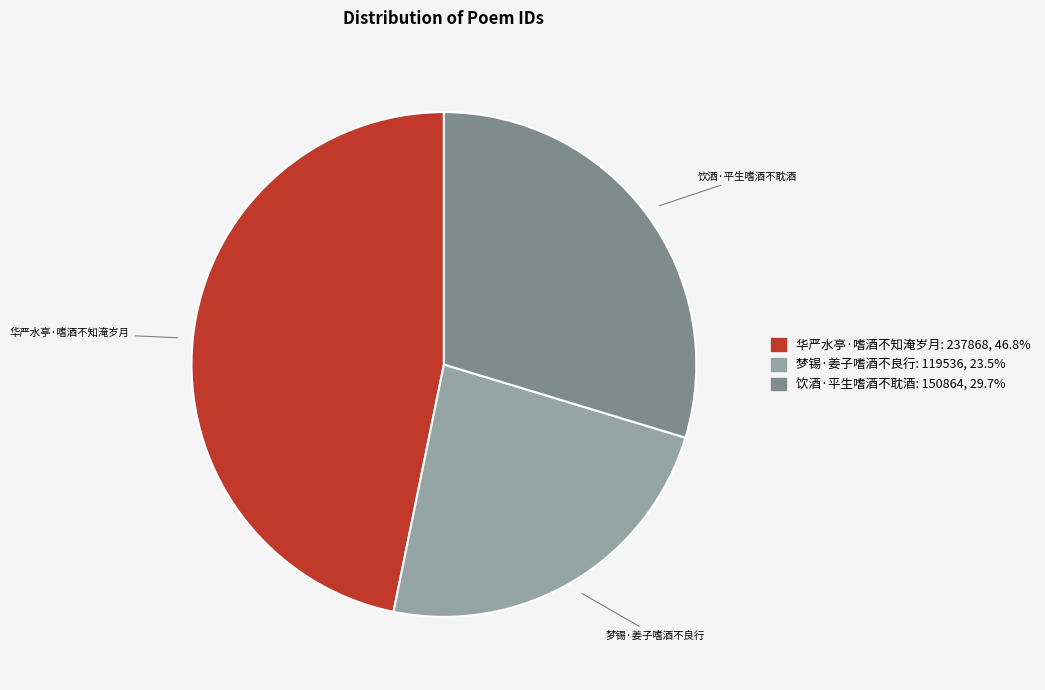

Is it true that 梦锡·姜子嗜酒不良行 is 24% of the pie?

True